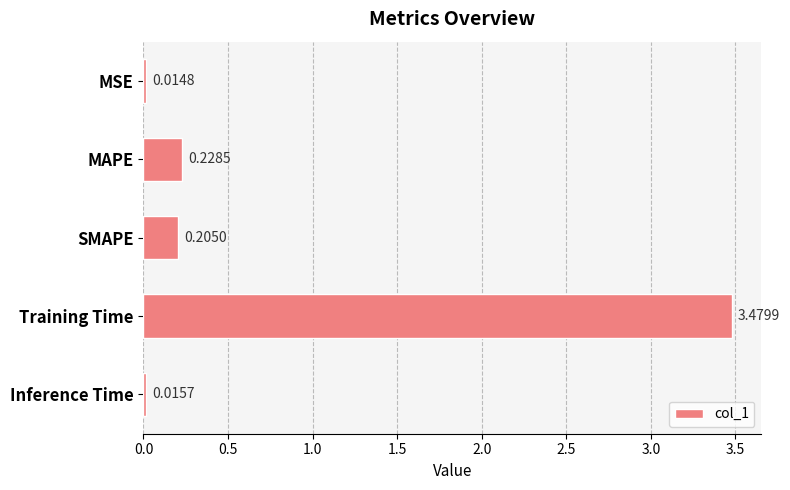

Between Training Time and MAPE, which is larger?

Training Time